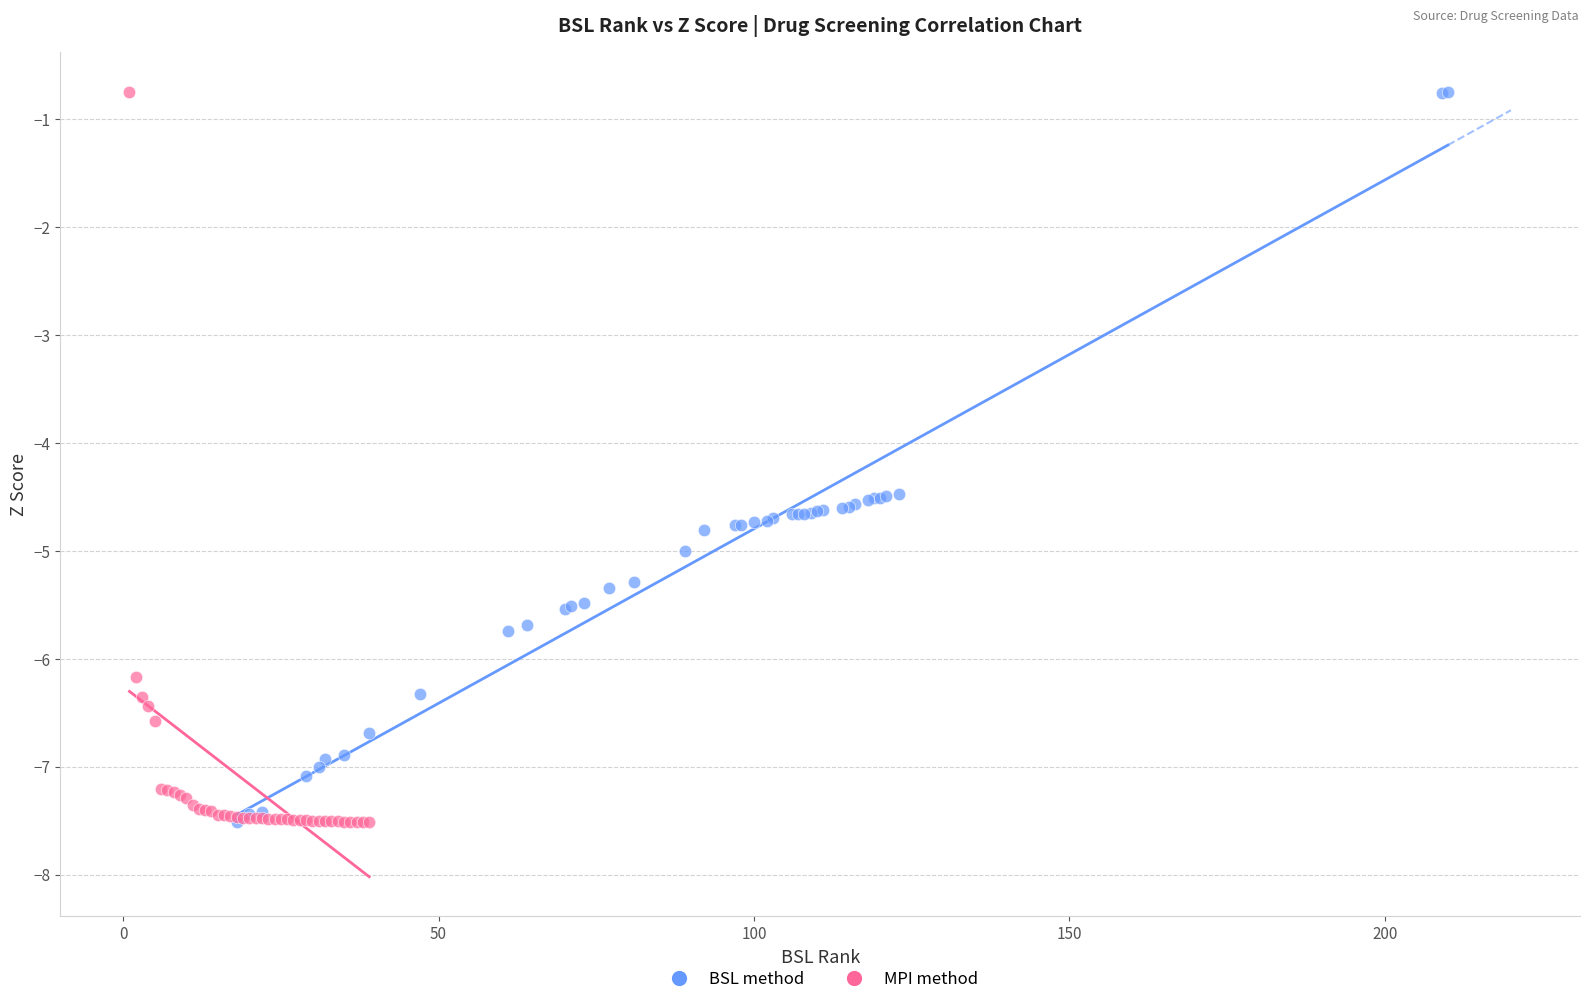

What are all the series names shown in the legend?

BSL method, MPI method